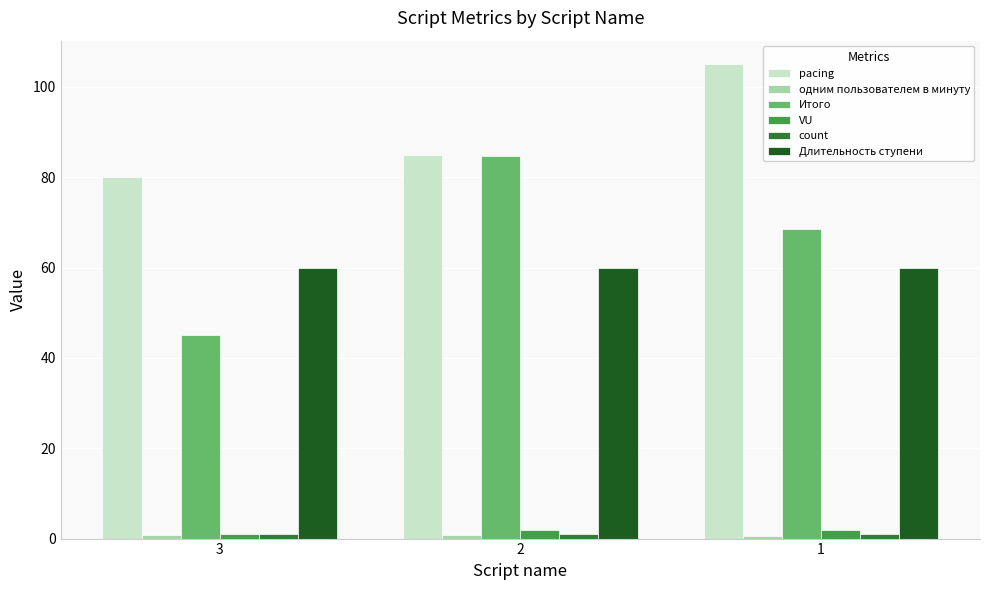

Which series has the largest total across all categories?

pacing